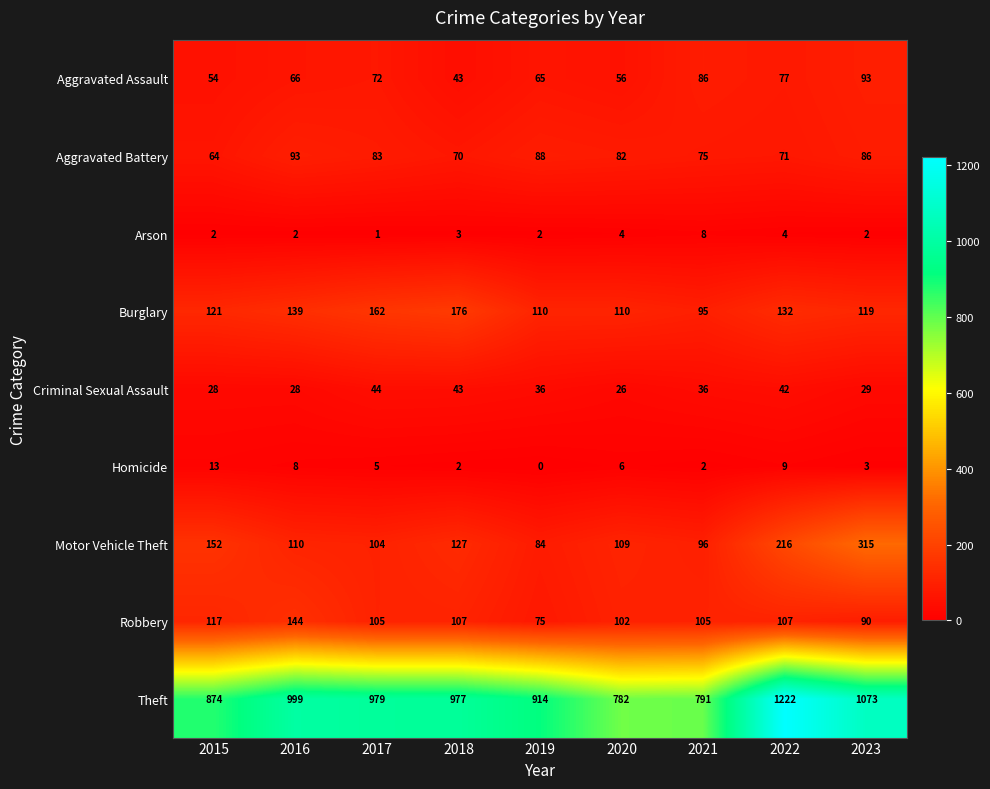

The value of Burglary at 2019 is 110. True or false?

True